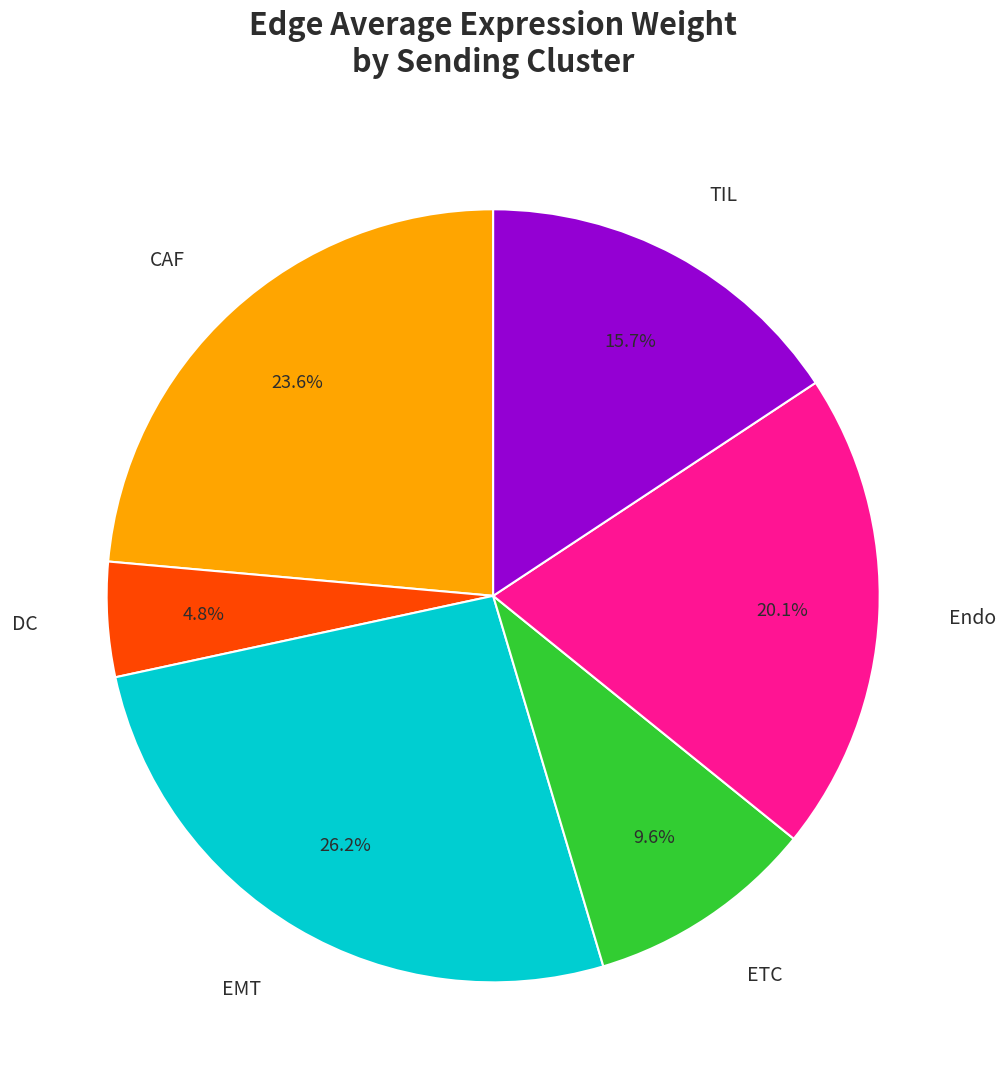

Is there a majority slice in this chart?

No